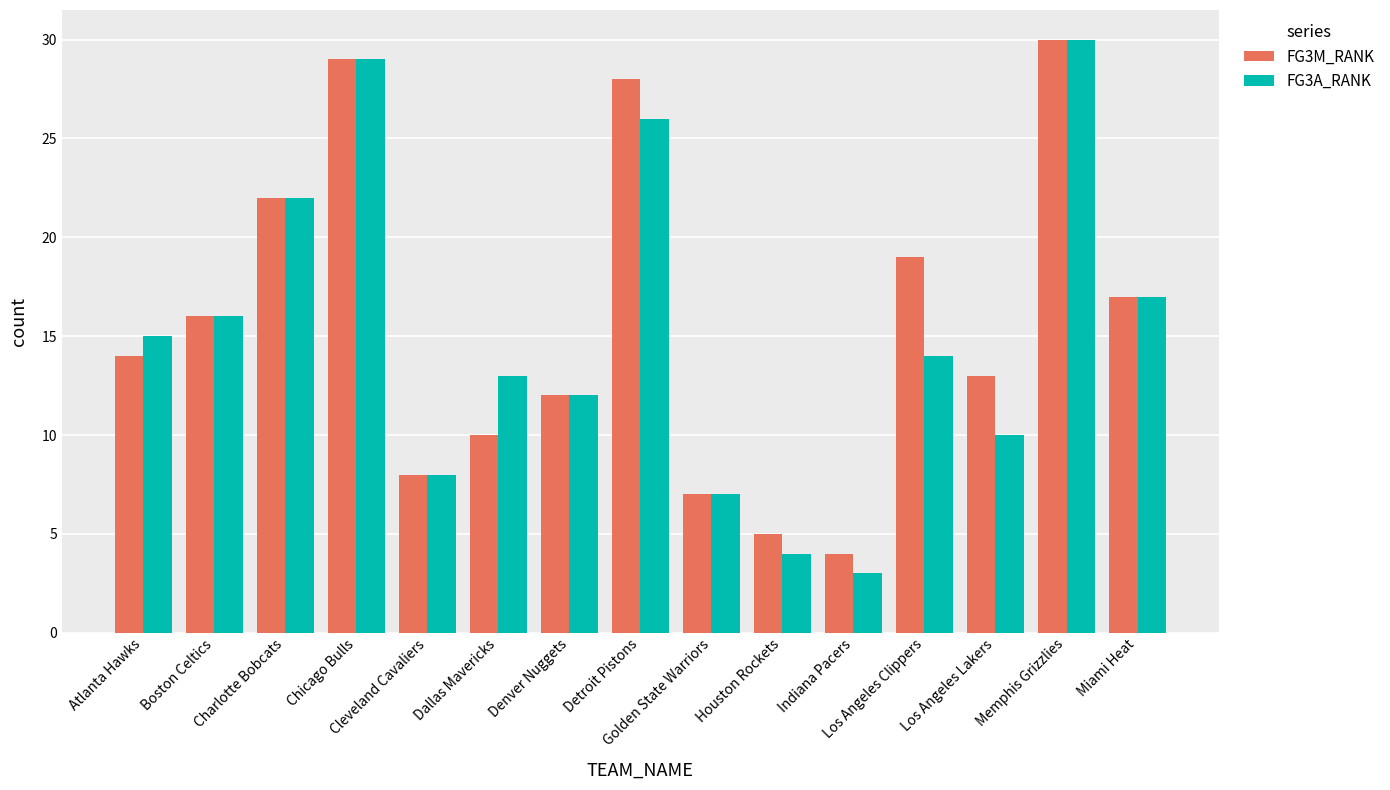

Reading right to left, transcribe all the data shown in this chart.

FG3M_RANK: 17	30	13	19	4	5	7	28	12	10	8	29	22	16	14
FG3A_RANK: 17	30	10	14	3	4	7	26	12	13	8	29	22	16	15